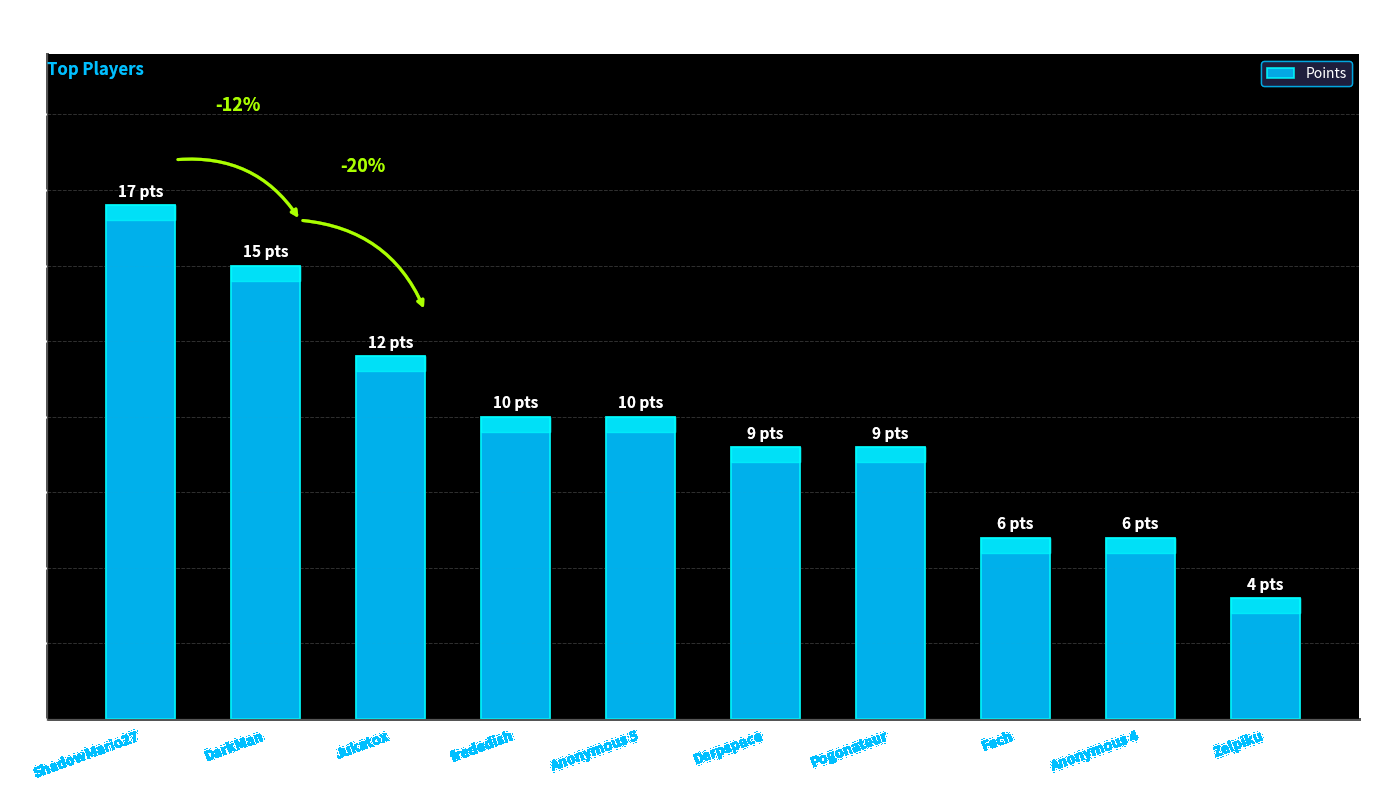

How many series are shown in this chart?

1